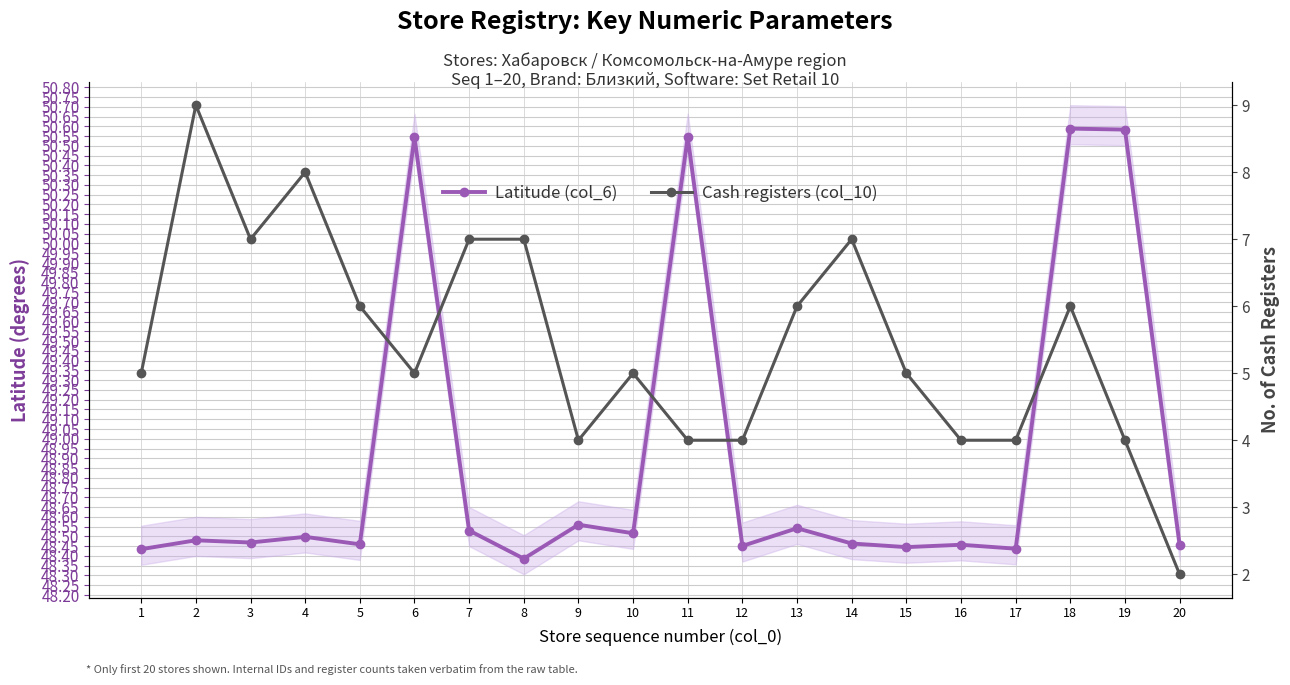

At which category does Cash registers (col_10) reach its first local peak?

2